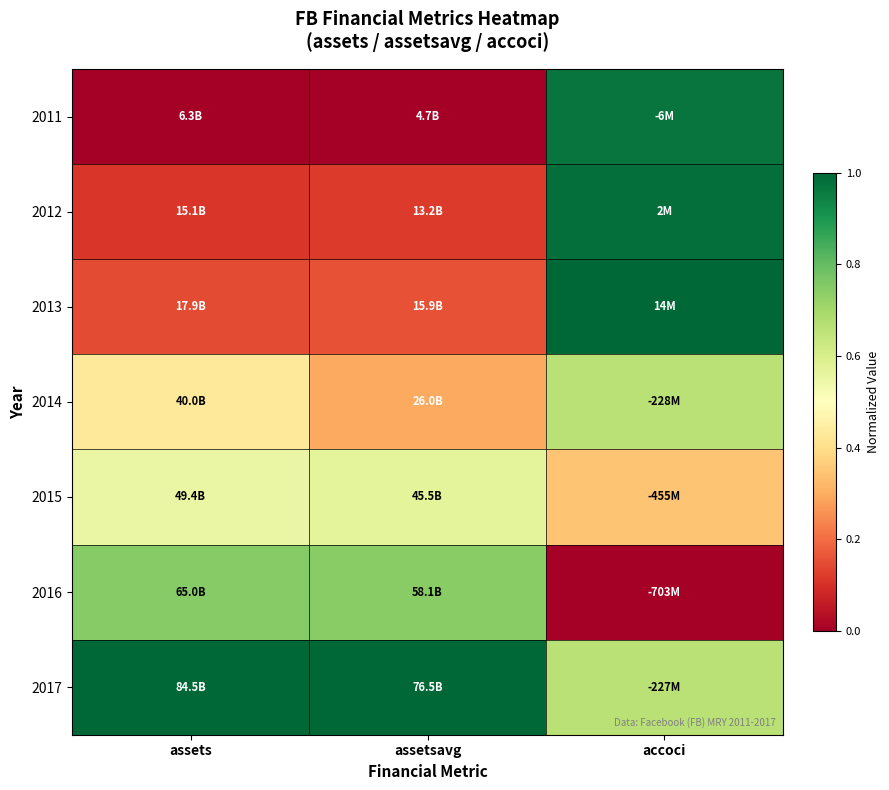

What is the difference between the highest and lowest values at accoci?

1.0